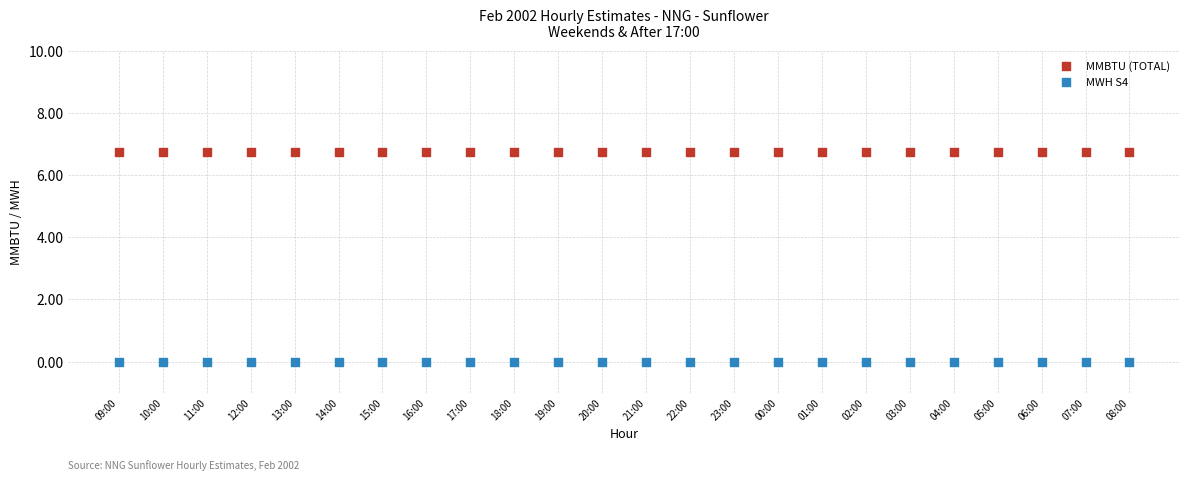

Which series contains the highest Y value?

MMBTU (TOTAL)